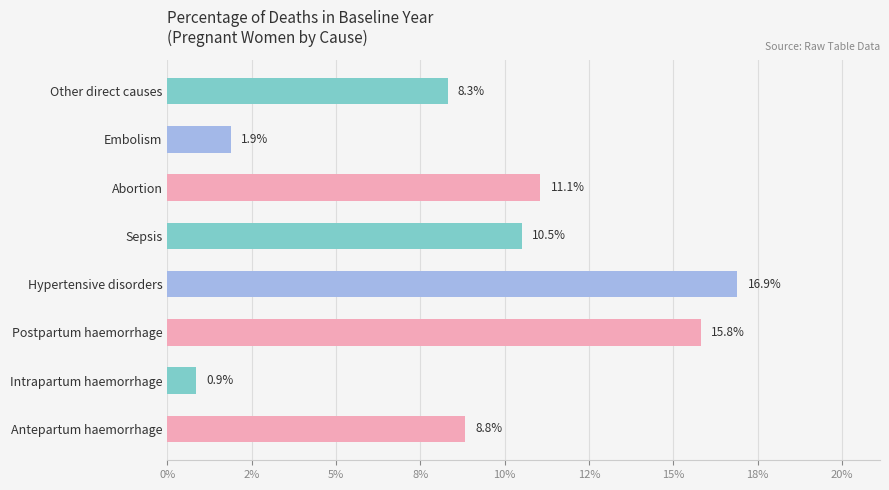

Does the chart contain any negative values?

No